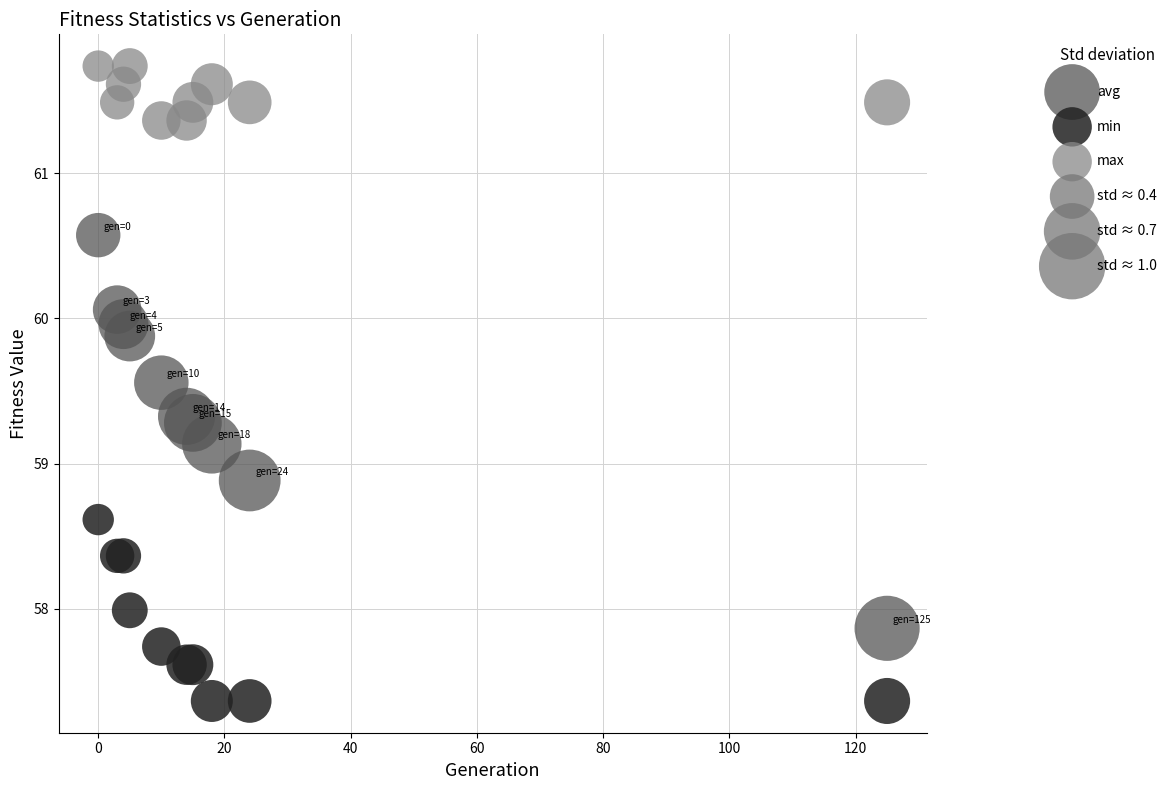

Which series has the widest spread of Y values?

avg